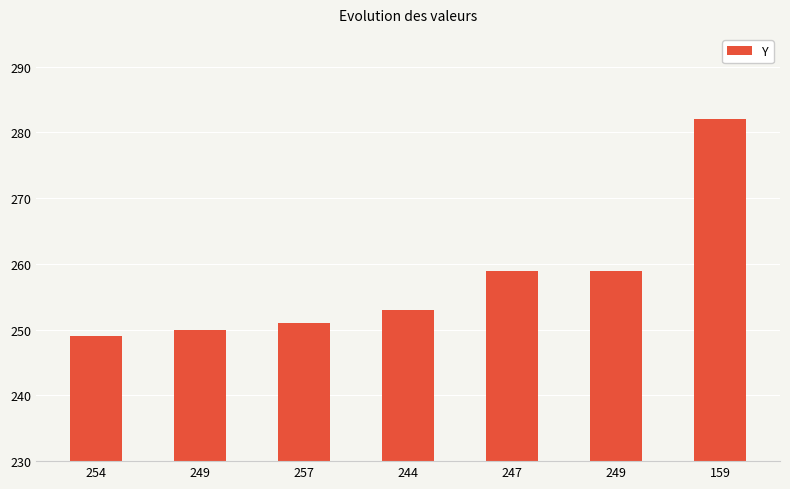

How many data points does each series have?

7